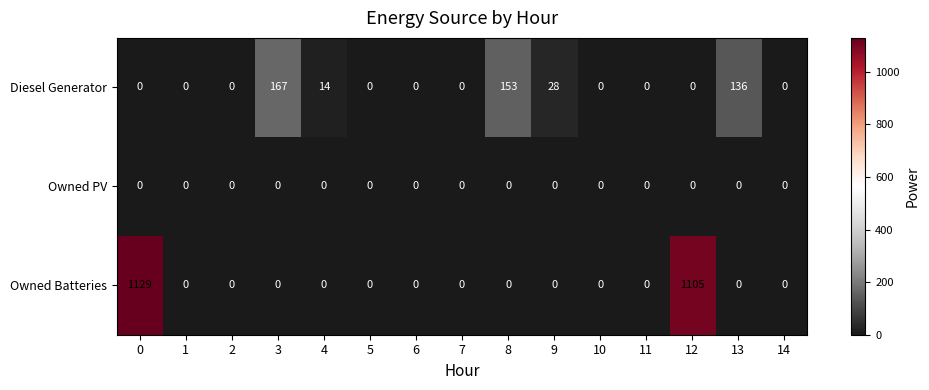

What is the sum of the Owned Batteries values at 11 and 12?

1105